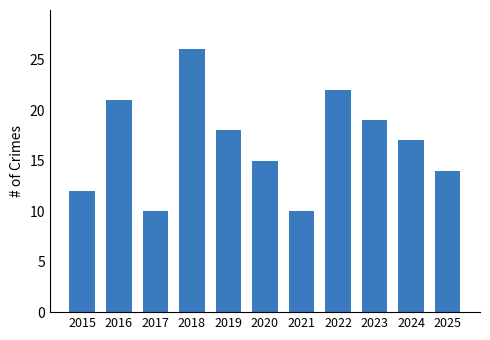

At which label does the data first exceed 17?

2016